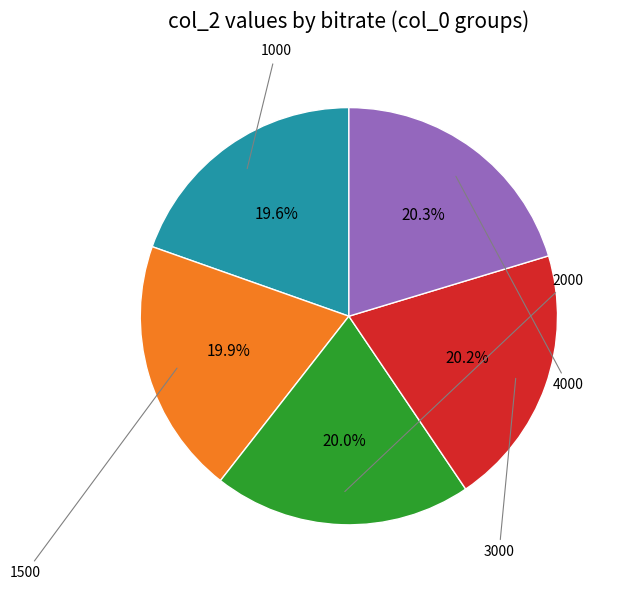

Does any single category account for the majority?

No